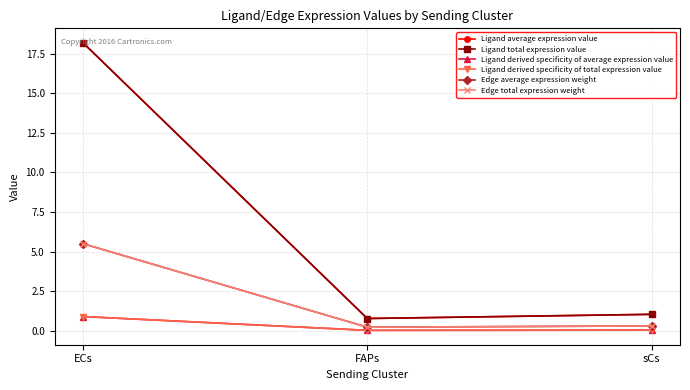

What position from the left is sCs?

3